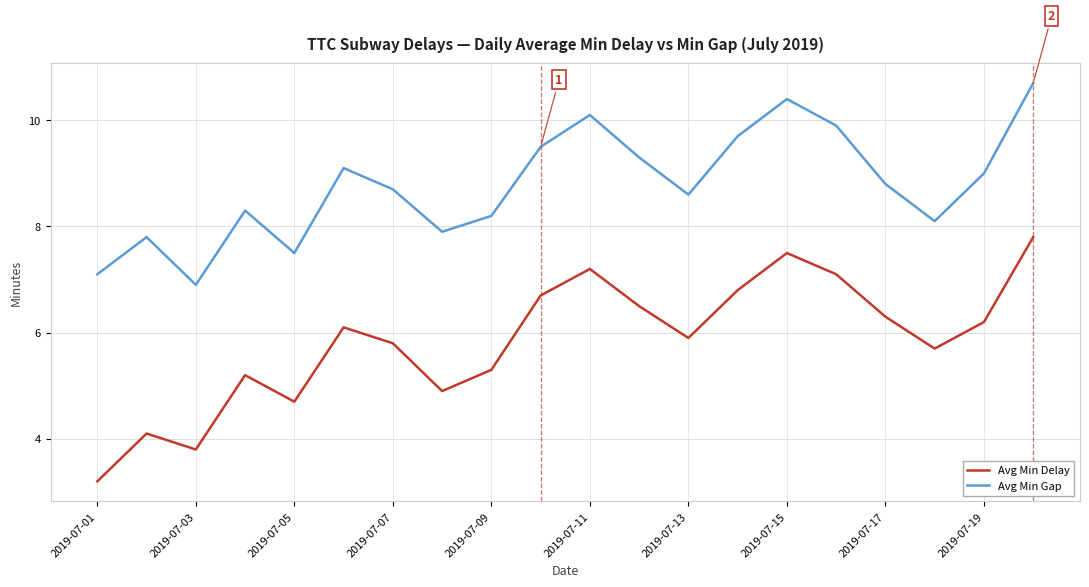

What is the difference between the maximum and minimum values in the Avg Min Delay series?

4.6